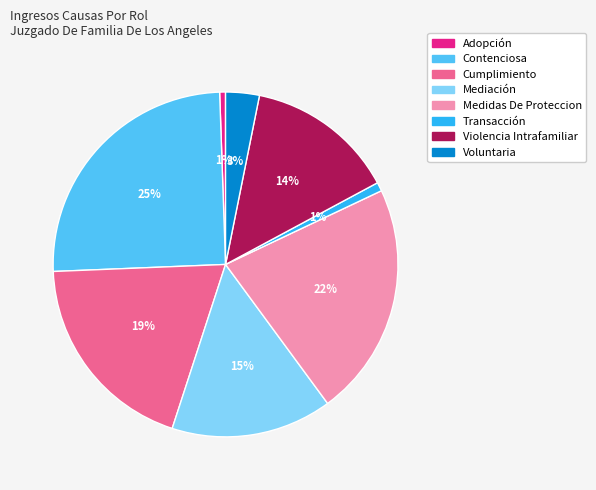

How many slices are in this pie chart?

8